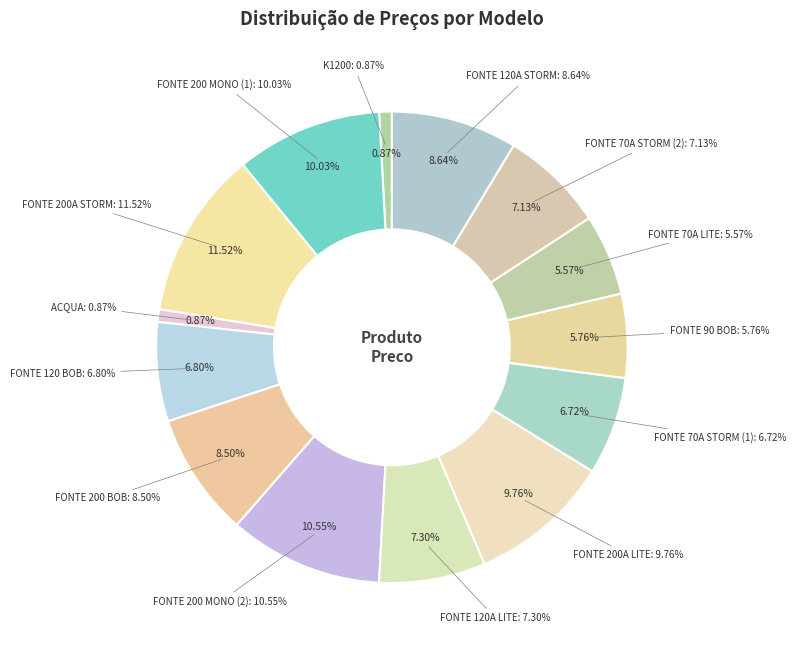

Rank the categories by value from lowest to highest.

K1200, ACQUA, FONTE 70A LITE, FONTE 90 BOB, FONTE 70A STORM (1), FONTE 120 BOB, FONTE 70A STORM (2), FONTE 120A LITE, FONTE 200 BOB, FONTE 120A STORM, FONTE 200A LITE, FONTE 200 MONO (1), FONTE 200 MONO (2), FONTE 200A STORM